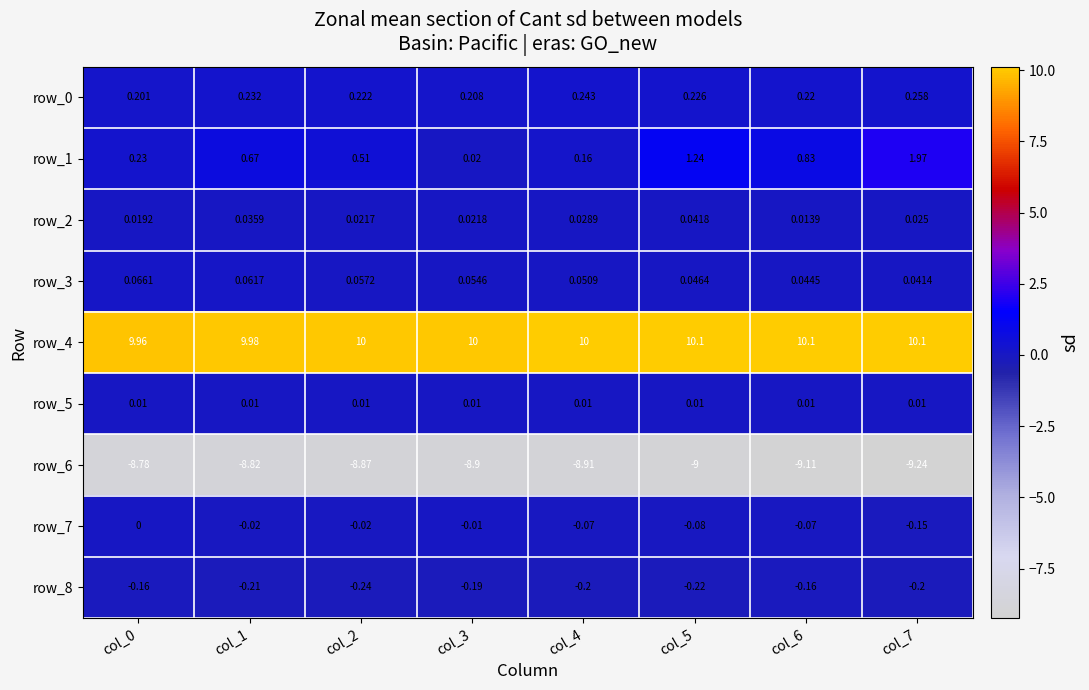

Is the value of row_3 at col_2 greater than the value of row_0 at col_5?

No